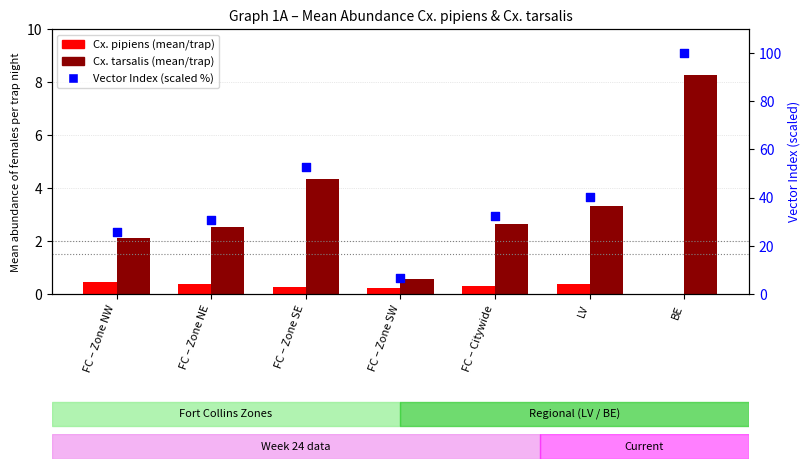

Which series has the largest total across all categories?

Vector Index (scaled %)